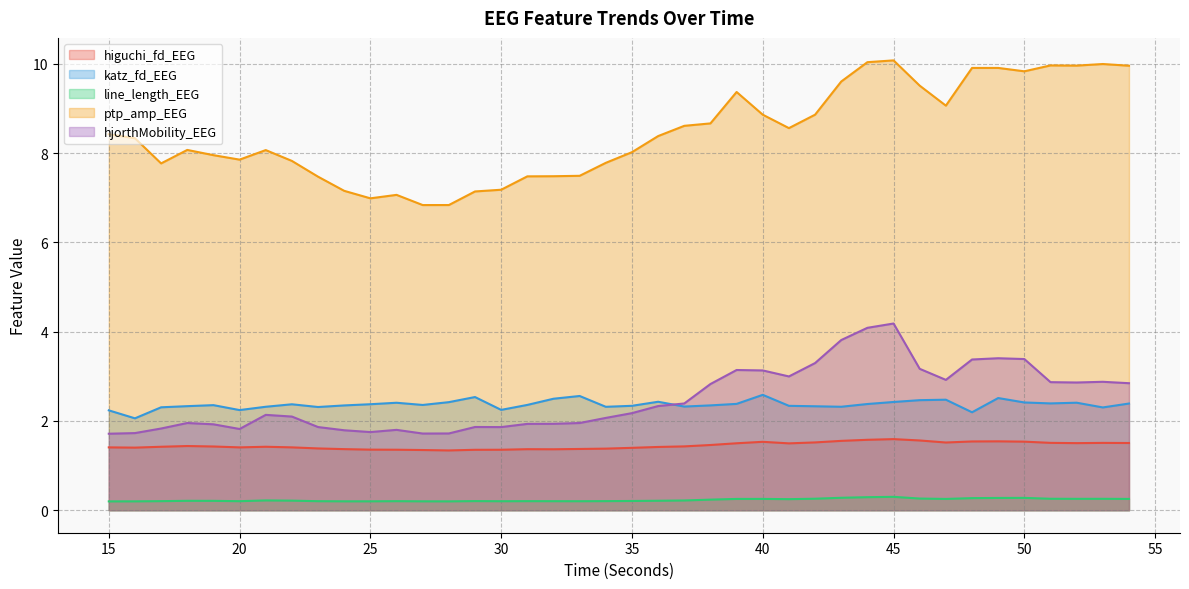

What is the value of the higuchi_fd_EEG point at the 13th from the left?

1.3